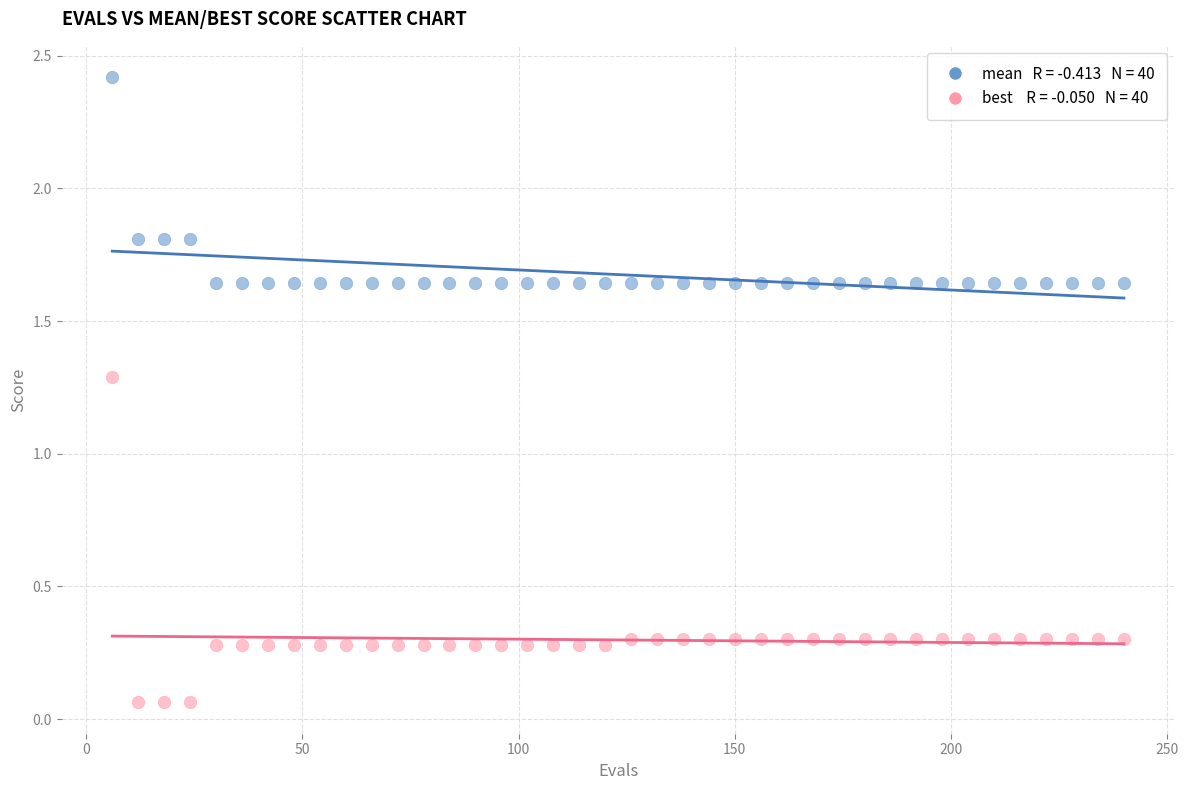

Across all data points, what is the range of X values (max minus min)?

234.0